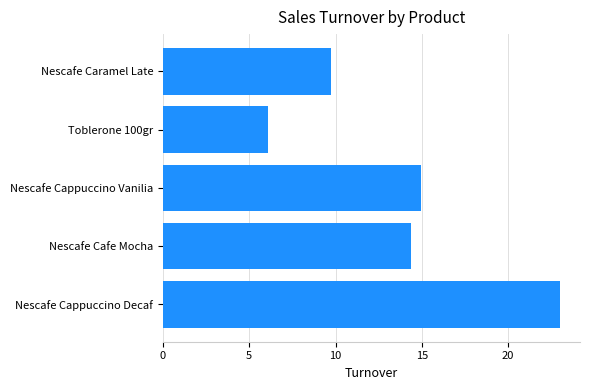

What is the label of the 3rd bar from the top?

Nescafe Cappuccino Vanilia